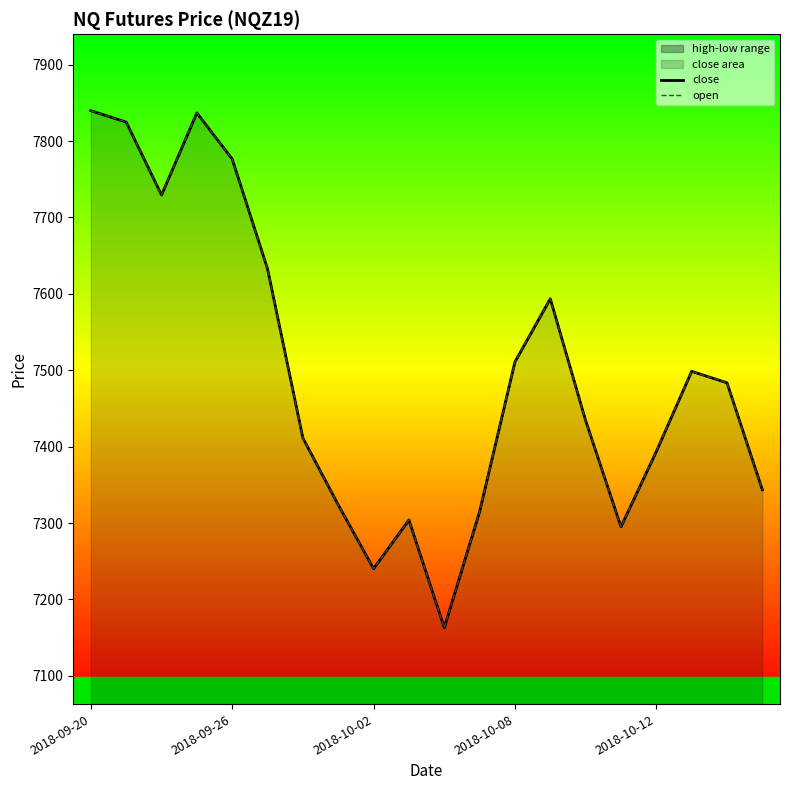

Which series changed the most between 2018-10-02 and 7?

close